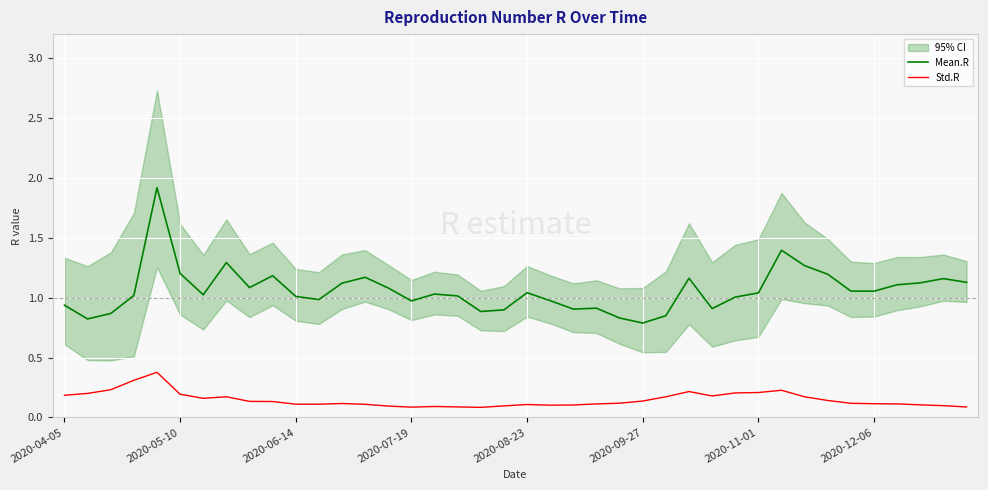

At which label is Mean.R closest to 1?

29